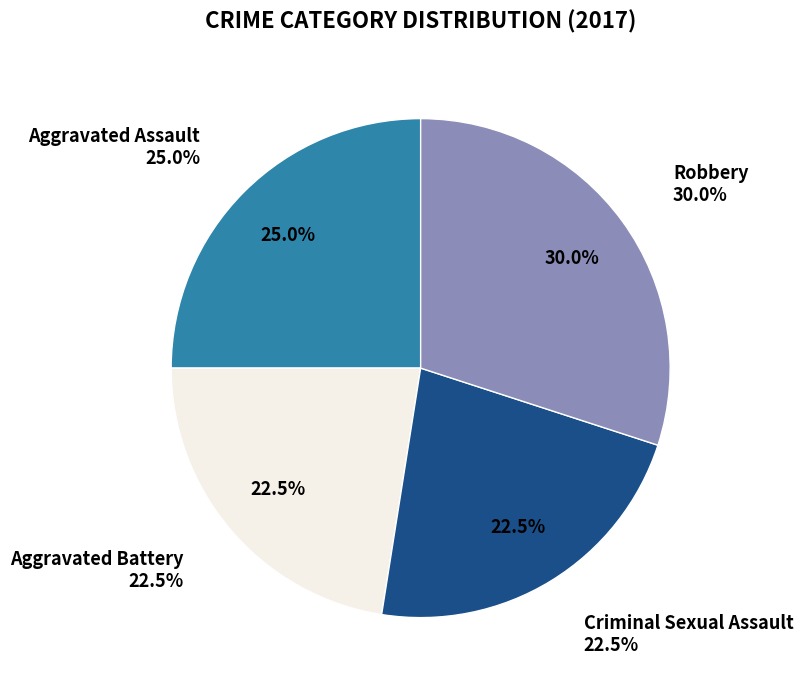

Is Robbery the majority of the pie?

No